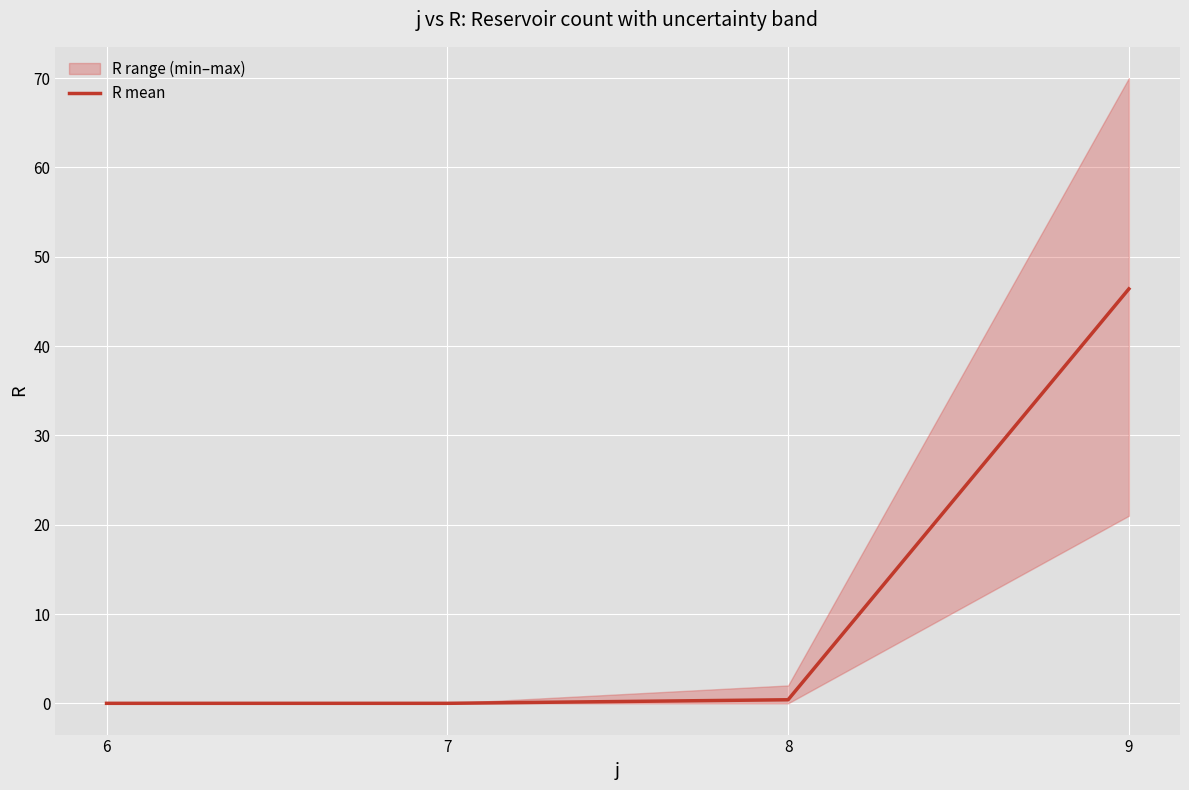

Reading right to left, transcribe all the data shown in this chart.

9=46.4	8=0.4	7=0.0	6=0.0